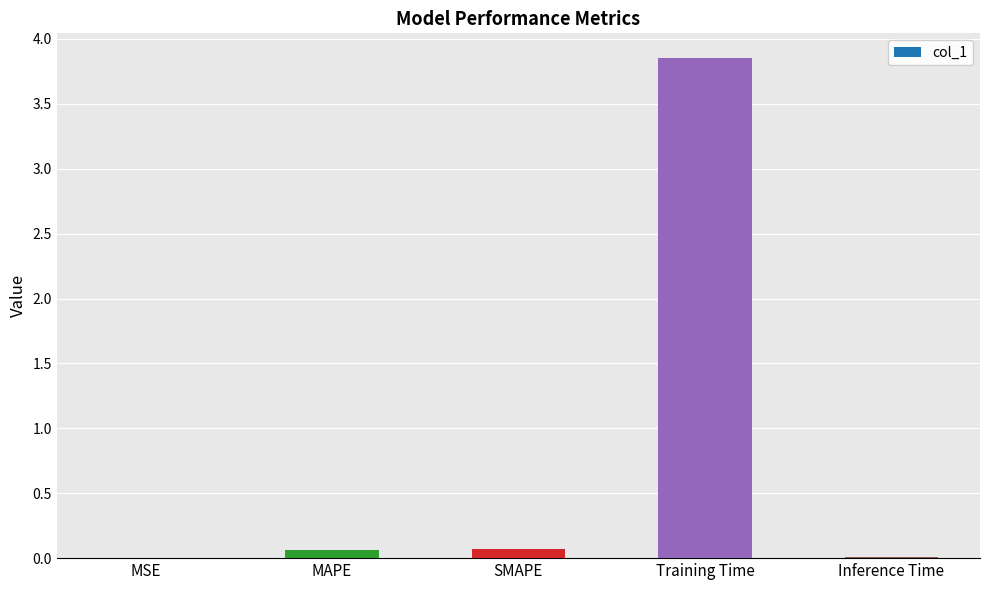

Between Training Time and MAPE, which is larger?

Training Time